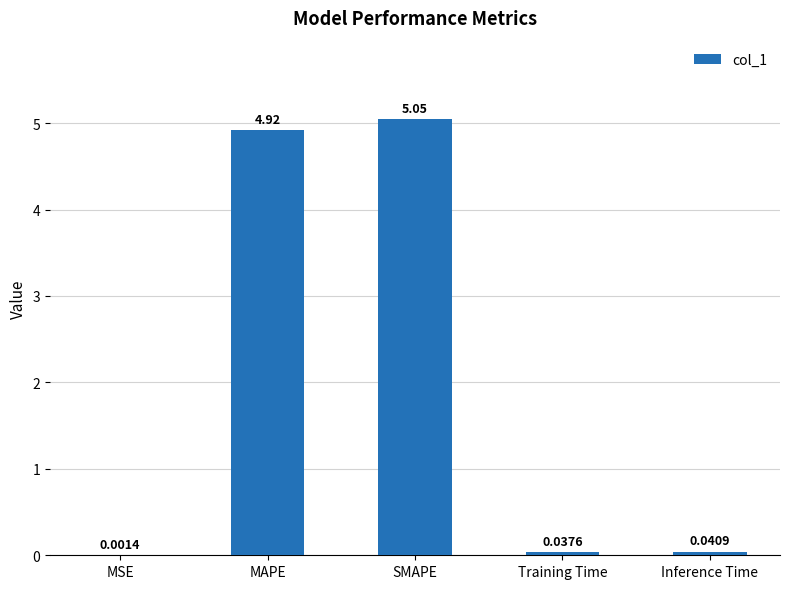

Between SMAPE and Inference Time, which is larger?

SMAPE